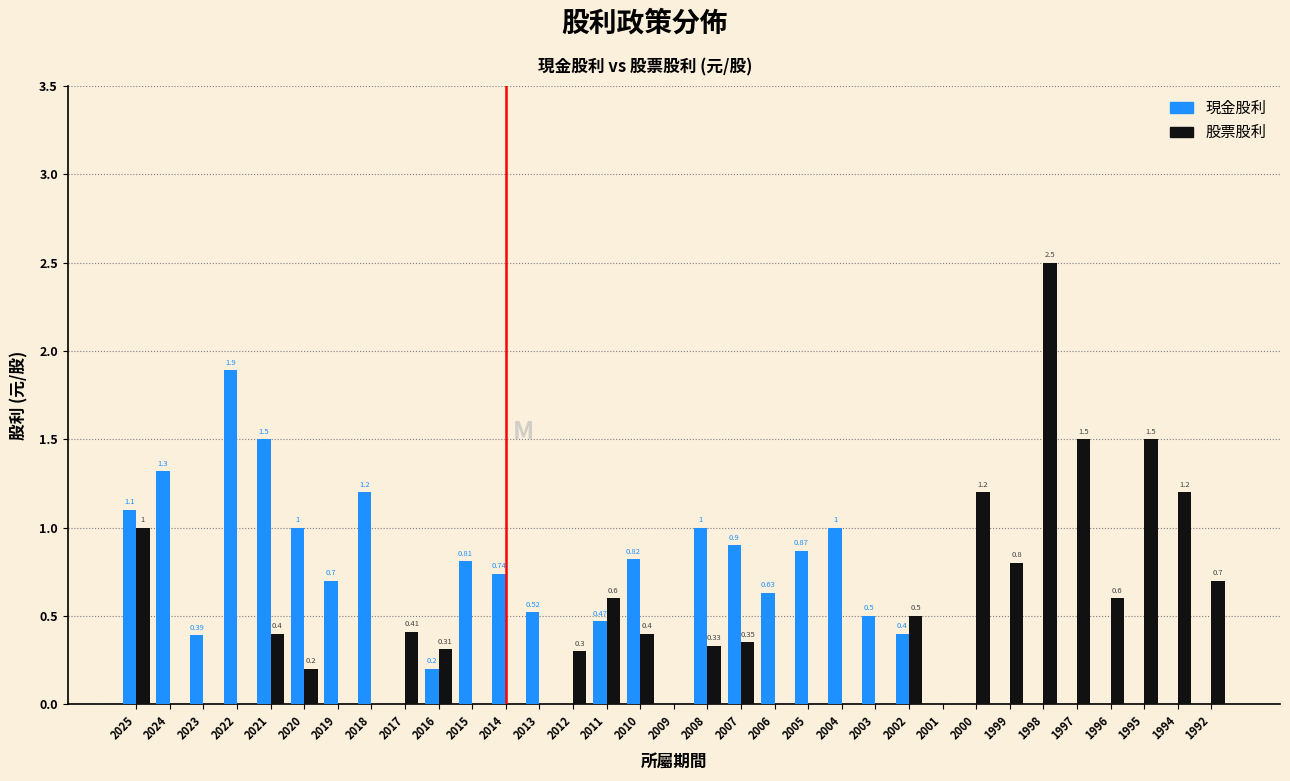

Is the value of 現金股利 at 2019 greater than the value of 股票股利 at 2009?

Yes